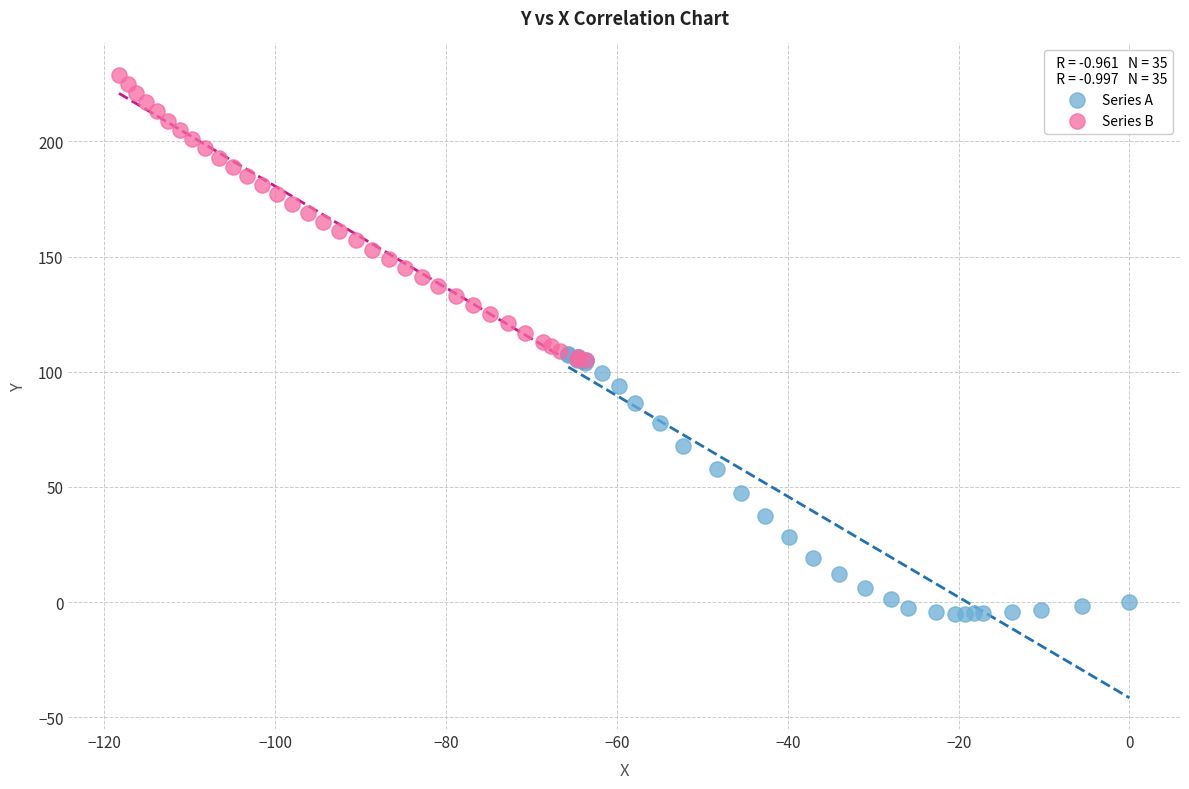

Which series contains the lowest Y value?

Series A